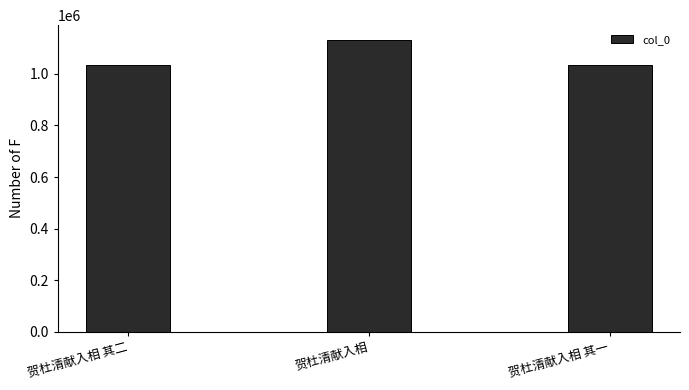

What value does the data have at 贺杜清献入相 其一?

1033104